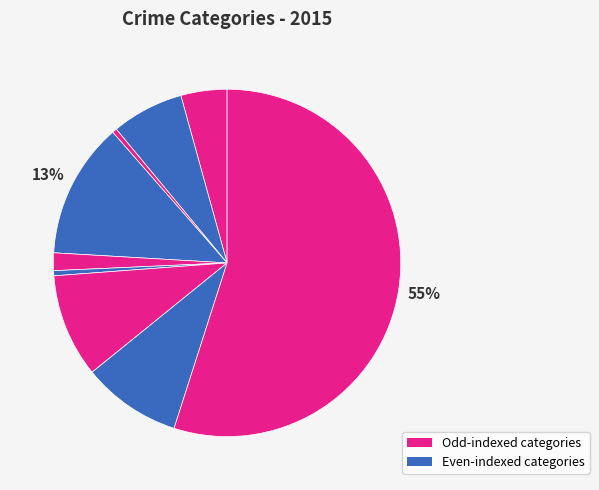

How many segments does this pie chart have?

9